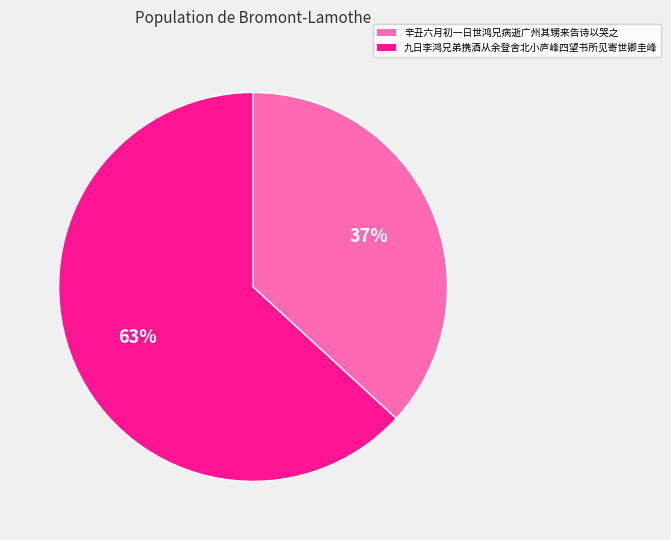

What percentage is the 九日李鸿兄弟携酒从余登舍北小庐峰四望书所见寄世卿圭峰 slice, to the nearest percent?

63%